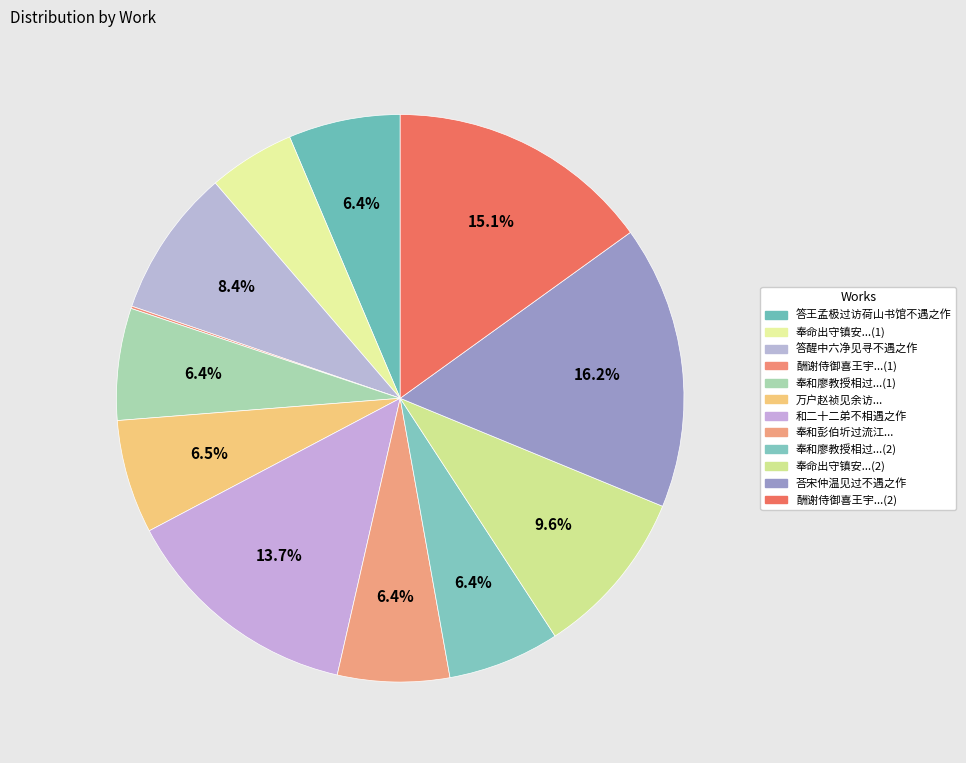

Which slice is the largest?

荅宋仲温见过不遇之作